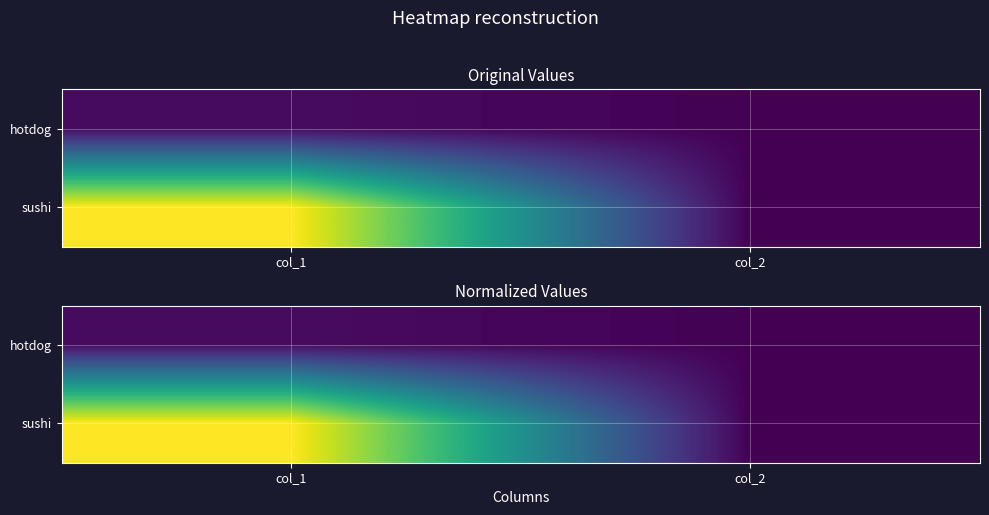

What is the average value of the sushi series?

0.5